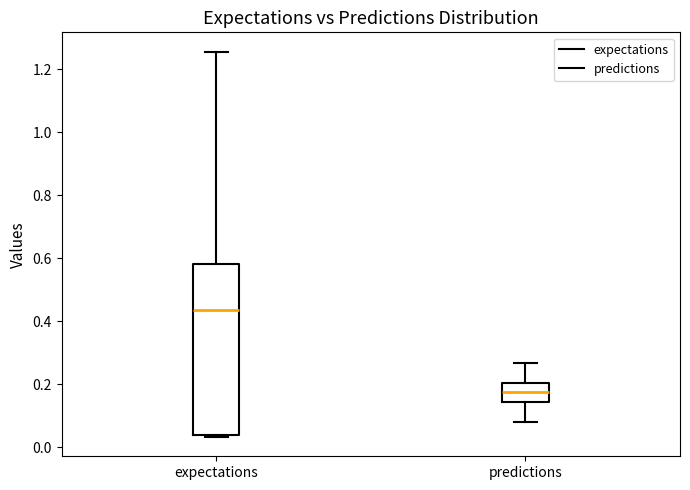

Comparing the boxes themselves (not the whiskers), which one is the tallest?

expectations